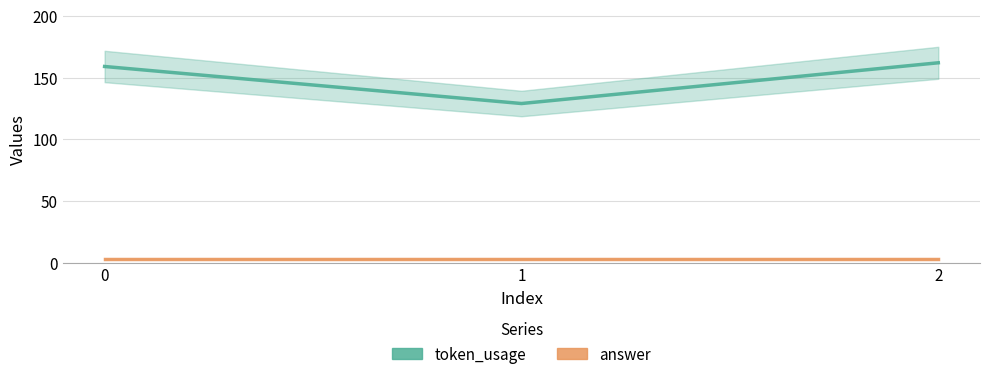

Which series has the largest total across all categories?

token_usage